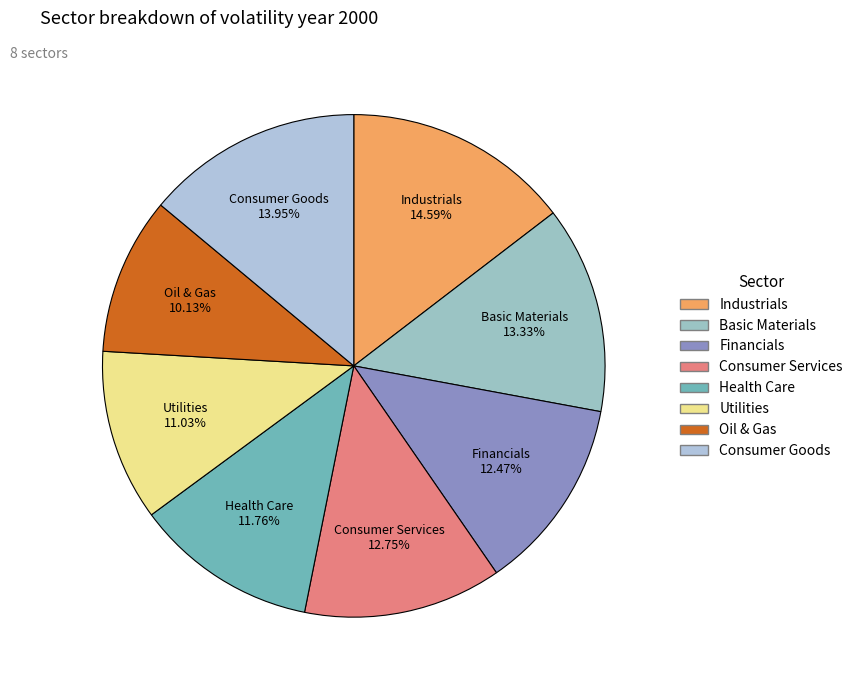

What percentage is the Industrials slice, to the nearest percent?

15%